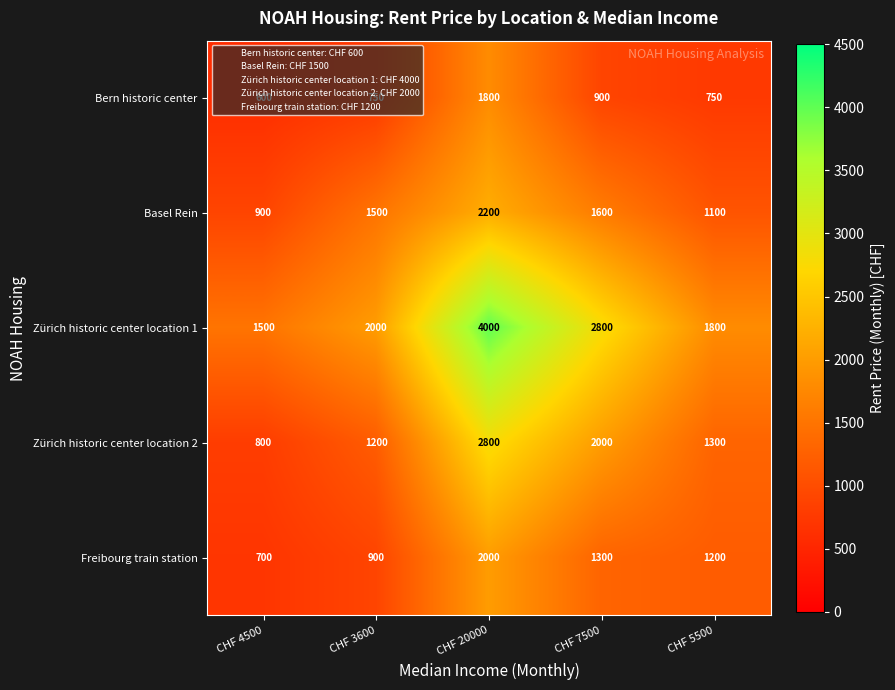

Between CHF 4500 and CHF 20000, which series saw the biggest shift?

Zürich historic center location 1